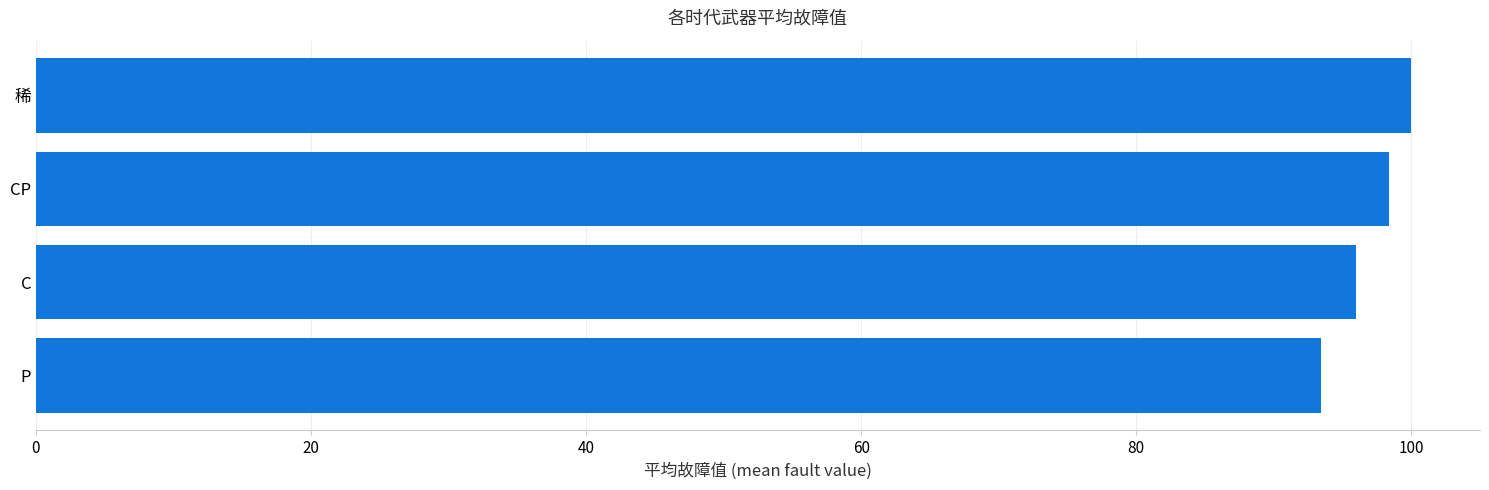

Approximately how many times larger is the value at 稀 compared to CP?

1.0